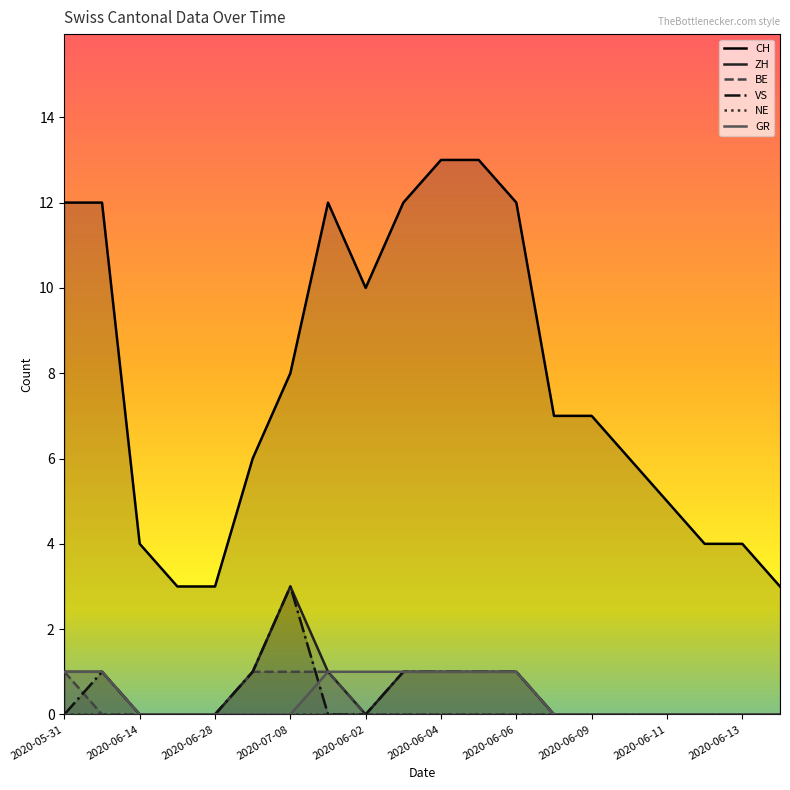

How many series are shown in this chart?

6